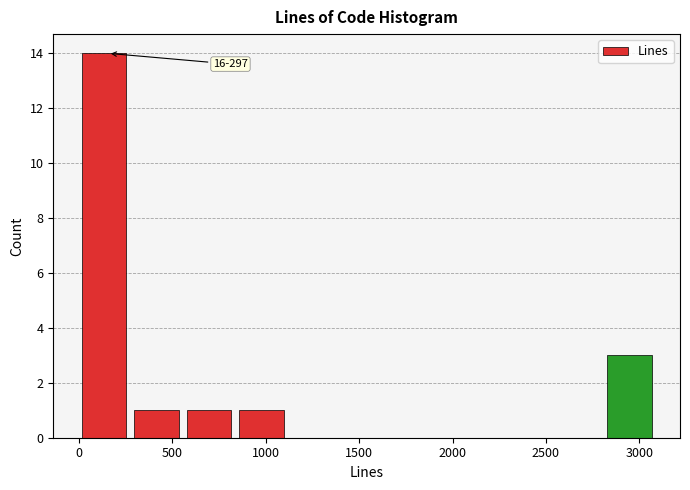

Which range on the x-axis has the tallest bar?

0 to 300